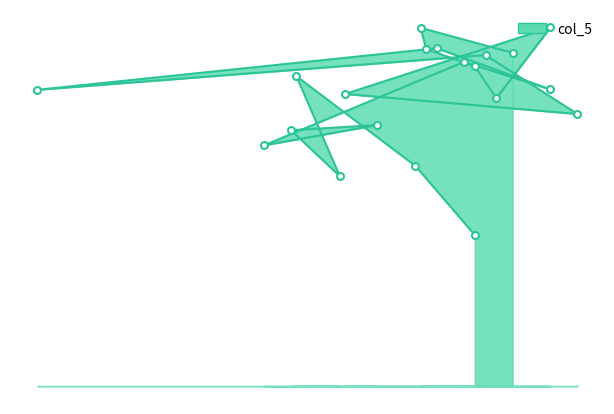

What is the sum of the values at 10.5 and 10.5?

1236.6